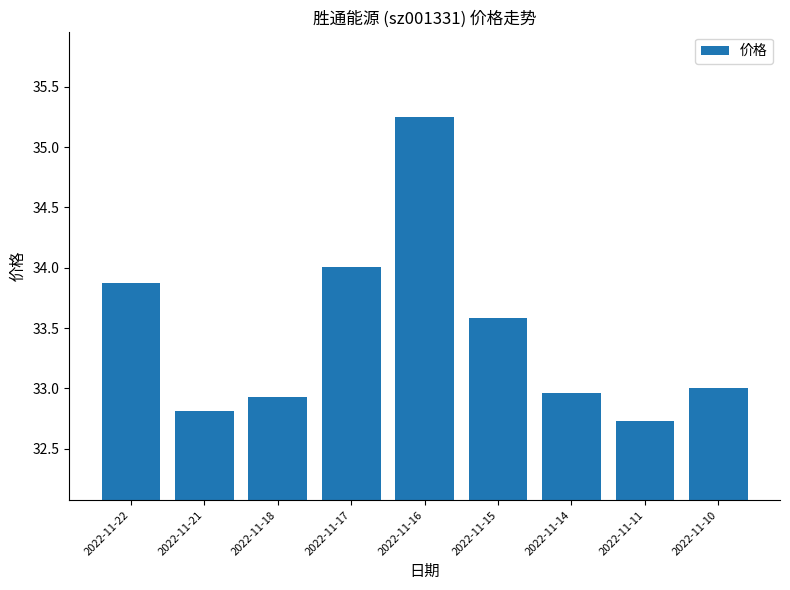

The value at 2022-11-17 is 60.4. True or false?

False